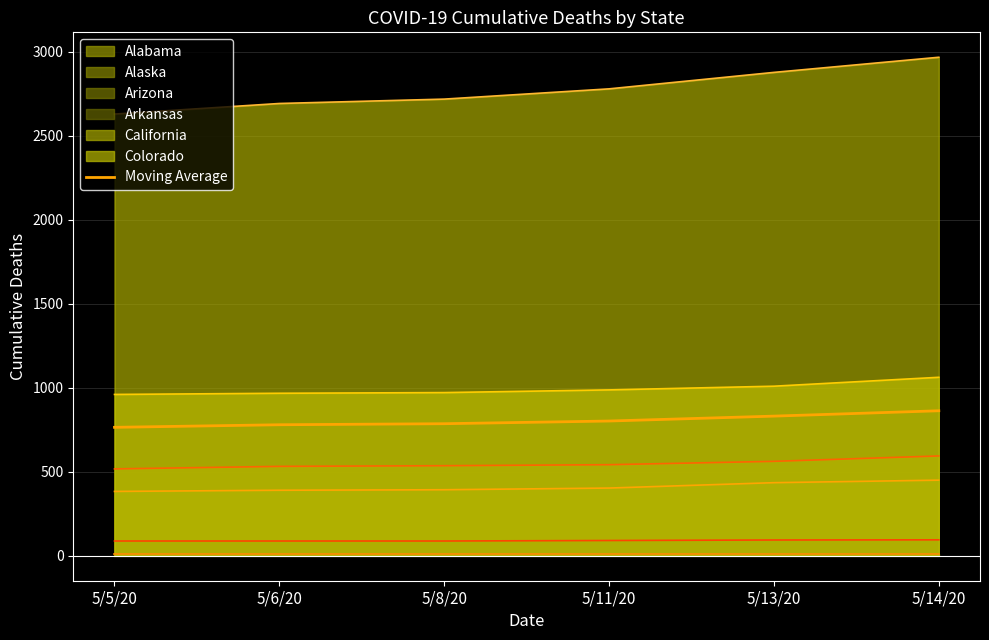

Reading right to left, extract all data points from this chart.

5/14/20=862.8	5/13/20=831.0	5/11/20=801.8	5/8/20=785.8	5/6/20=779.7	5/5/20=764.3